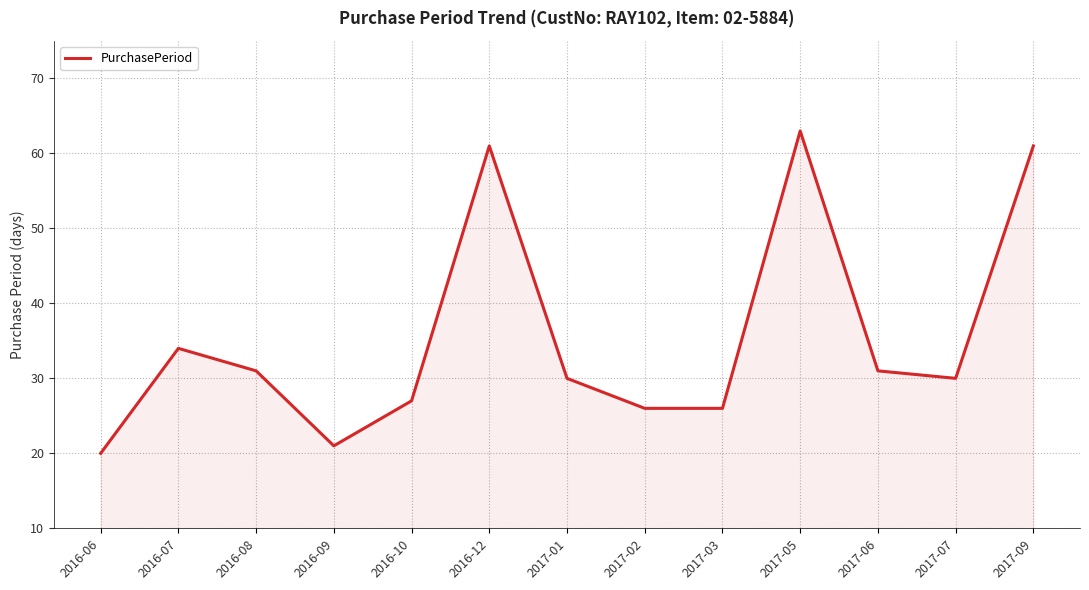

What position from the right is 2016-12?

8